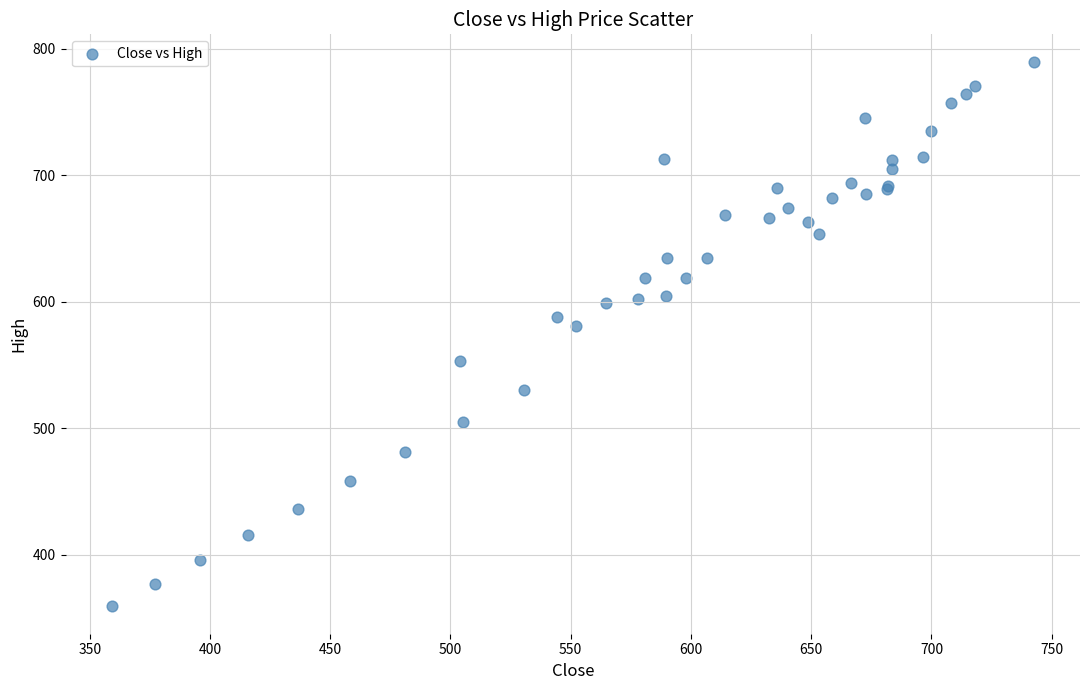

What Y value in the scatter plot is closest to 574?

580.8